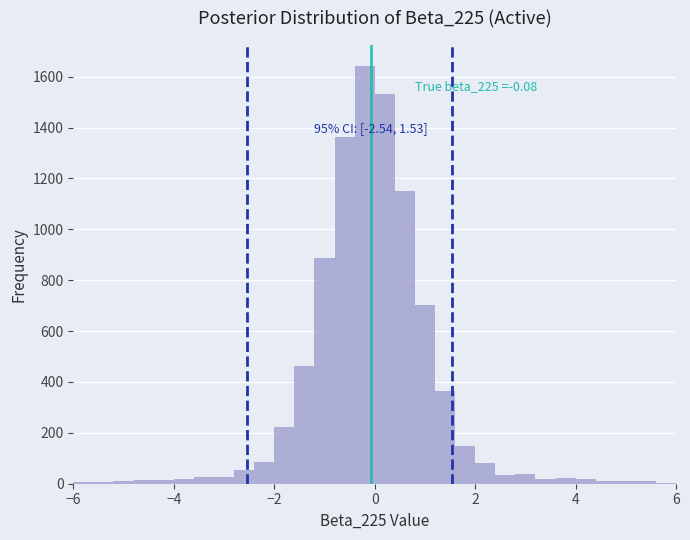

Read against the x-axis, roughly where is the centre of the tallest bar?

-0.2